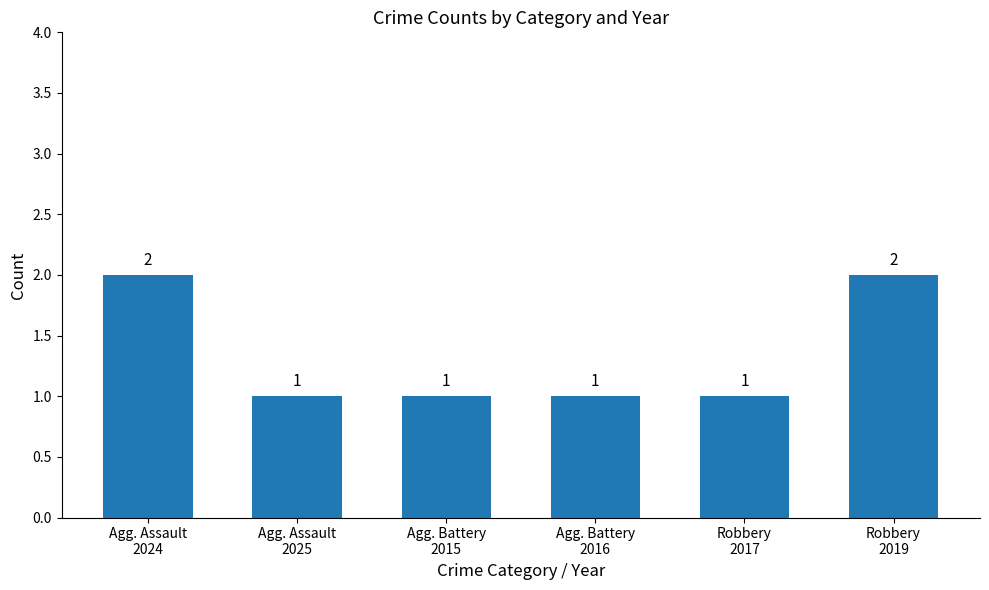

What is the ratio of the value at Robbery
2019 to the value at Agg. Battery
2015?

2.0